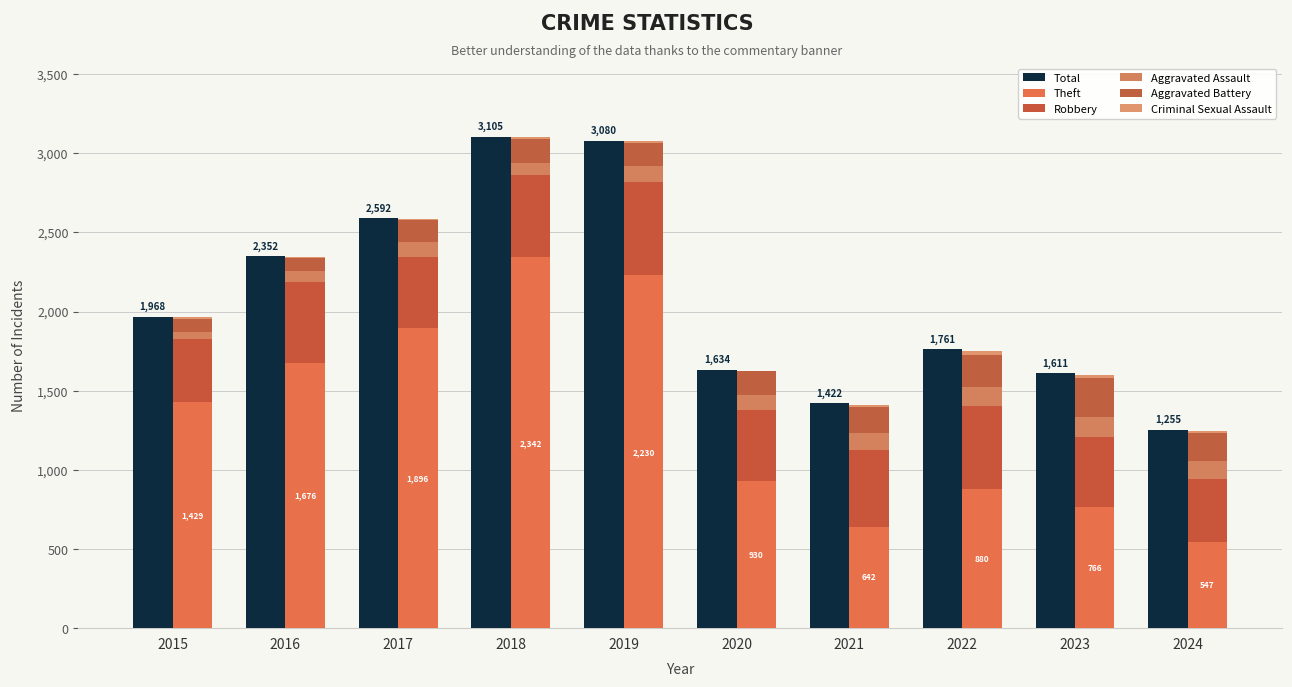

Which series has the largest total across all categories?

Total